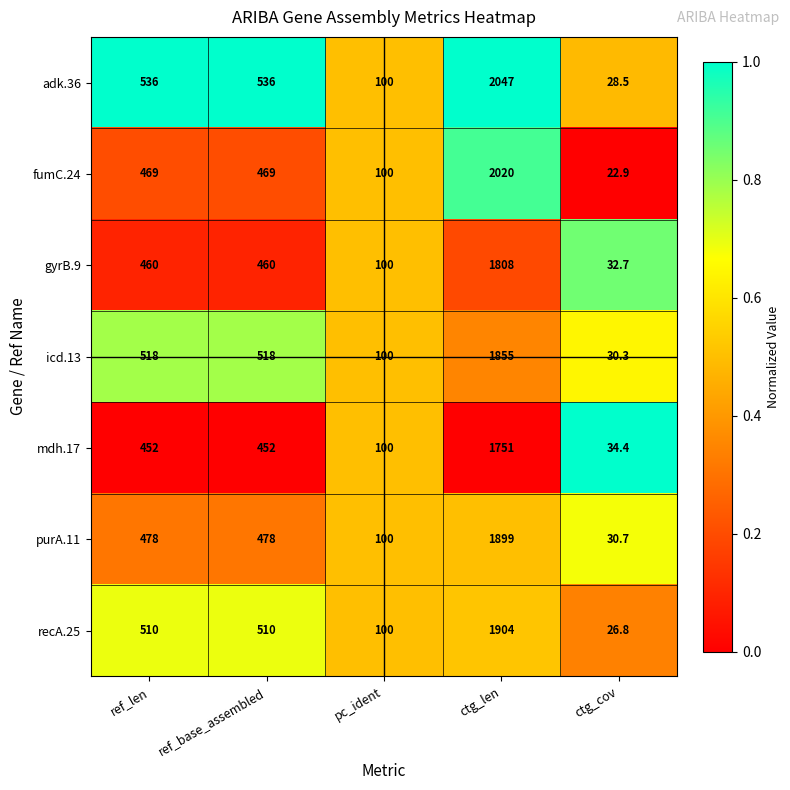

Which series has the largest total across all categories?

adk.36